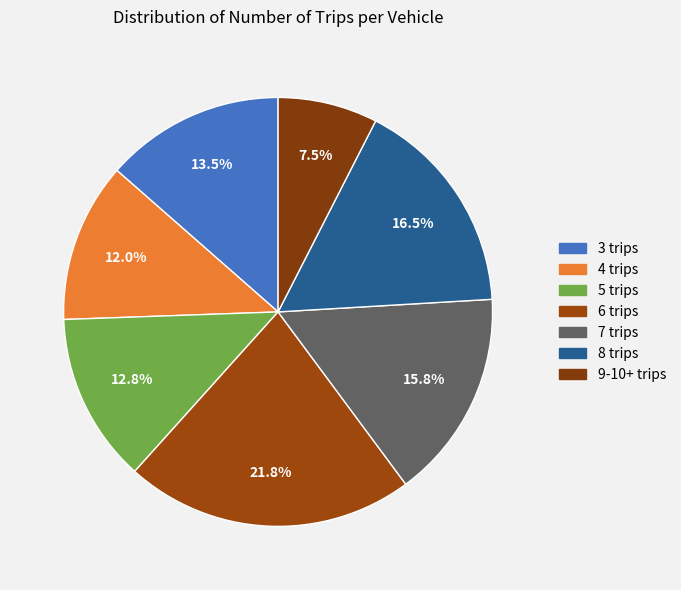

To the nearest percent, what portion does 3 trips represent?

14%